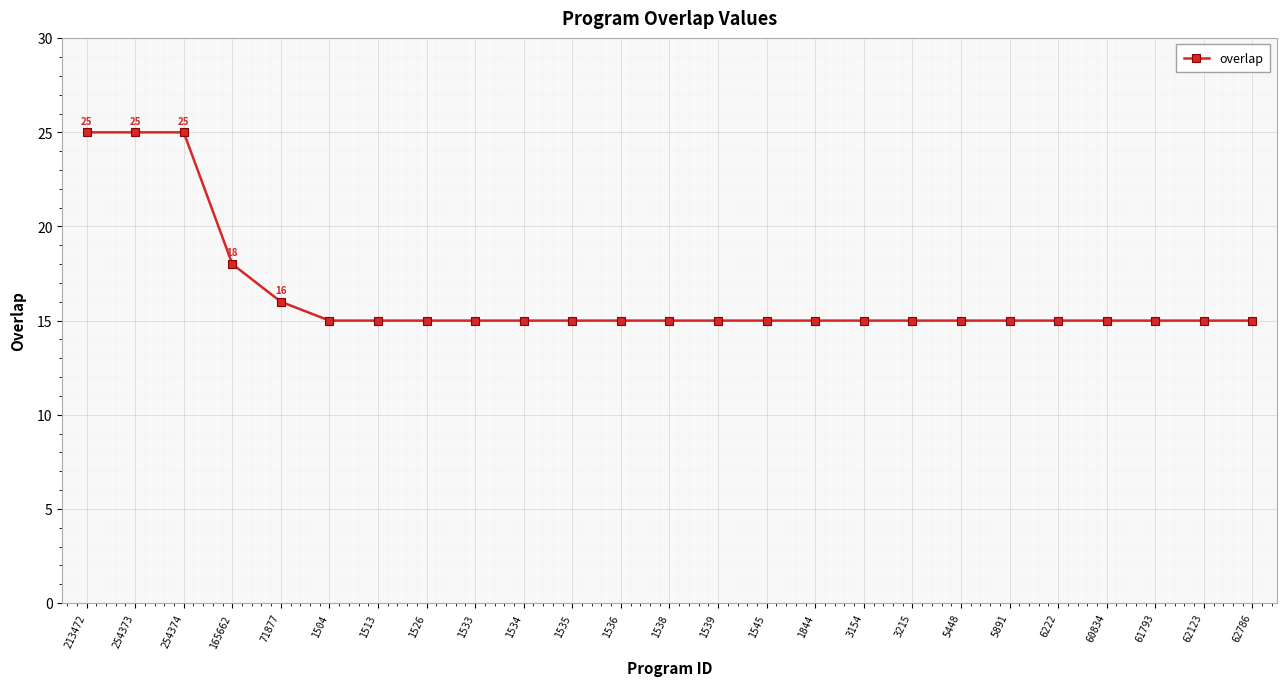

What is the value of the 20th point from the left?

15